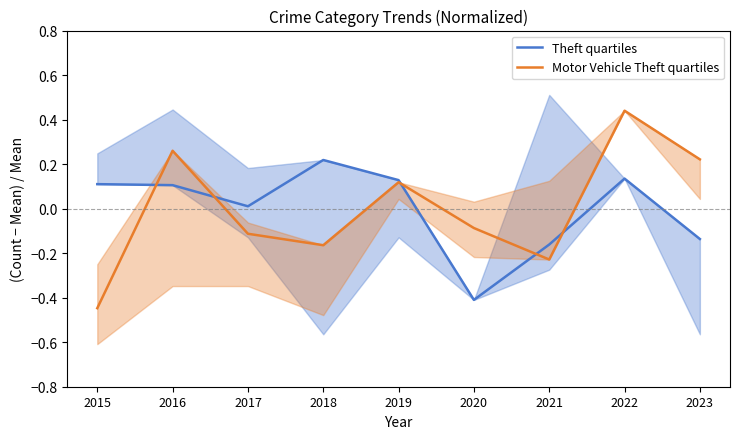

What is the total value across all series at 2020?

-0.5